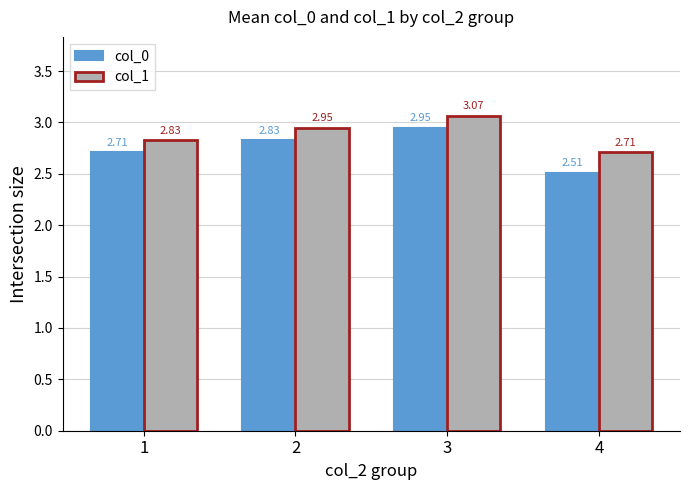

Read the col_1 value at 4.

2.7